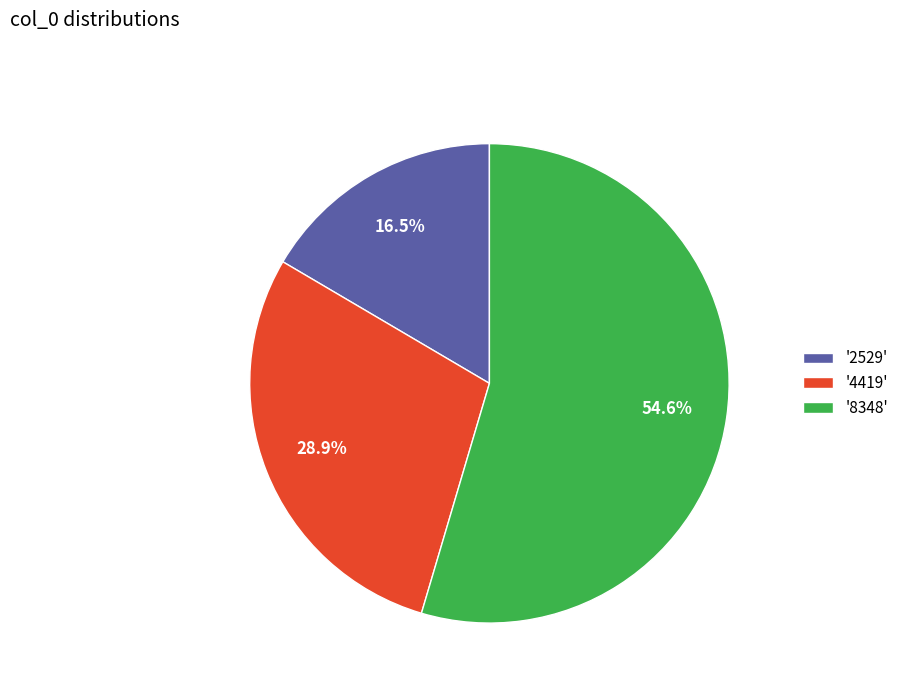

Count the number of slices in the pie.

3